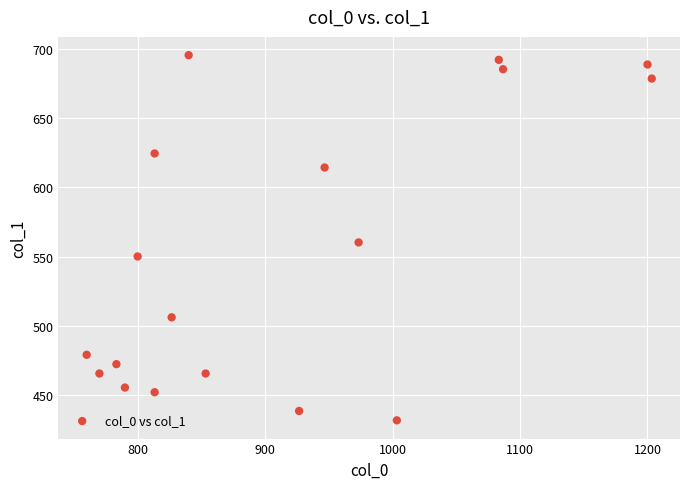

What is the range of X values (max minus min)?

443.3